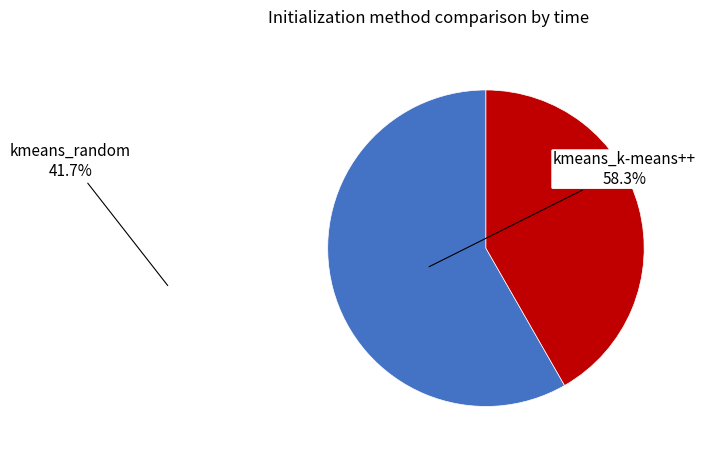

How many slices are in this pie chart?

2